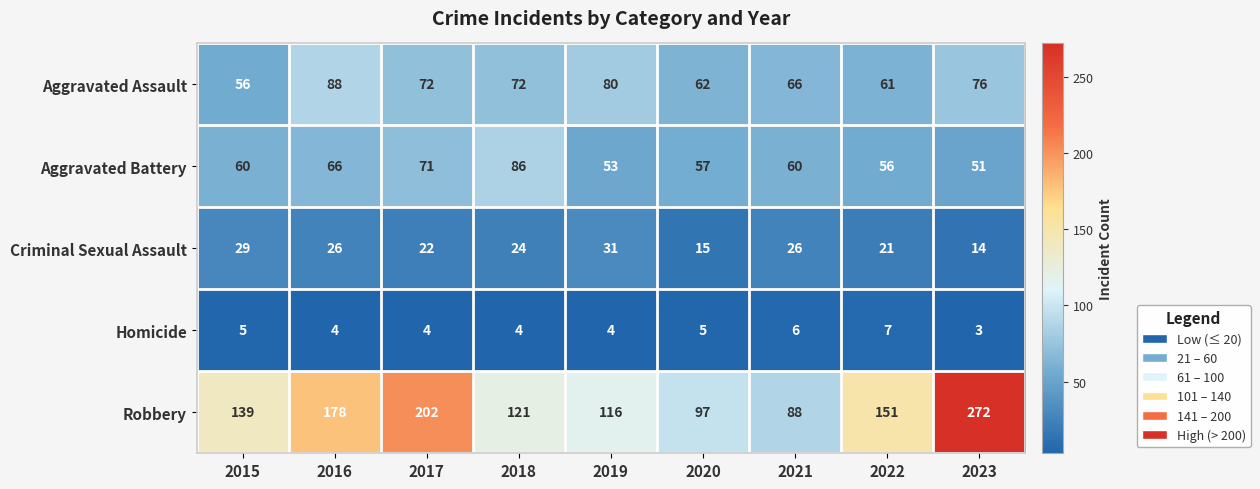

What is the sum of all Homicide values?

42